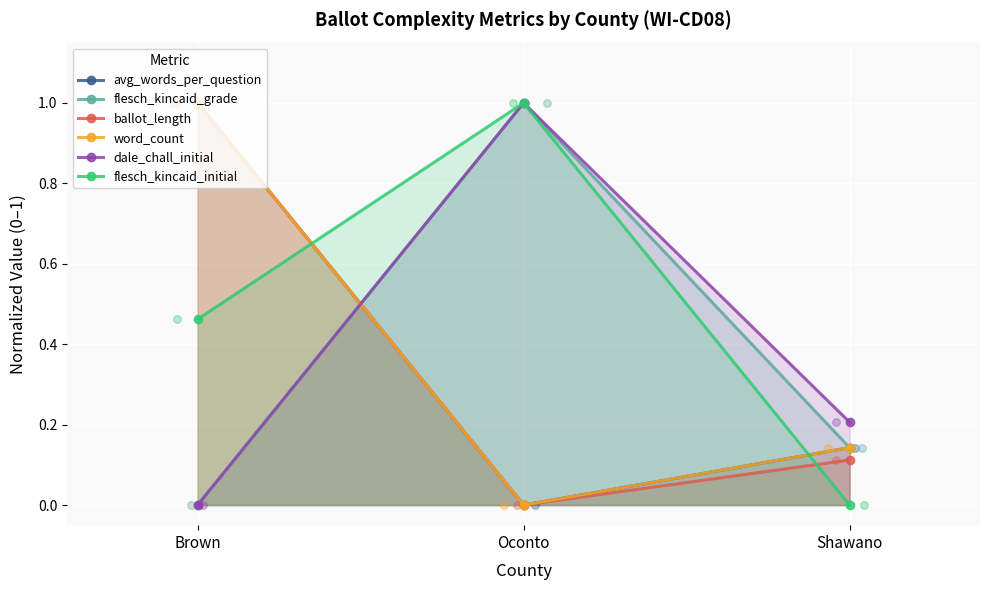

Which series has the largest Y range (max minus min)?

avg_words_per_question